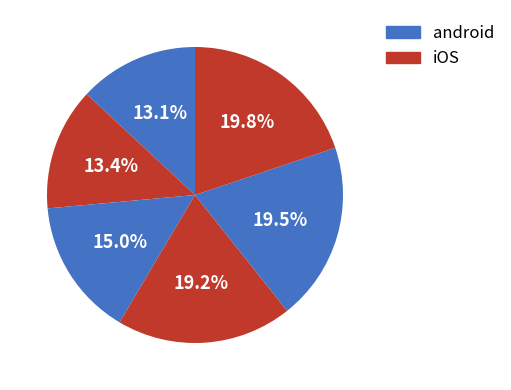

Does any single category account for the majority?

No